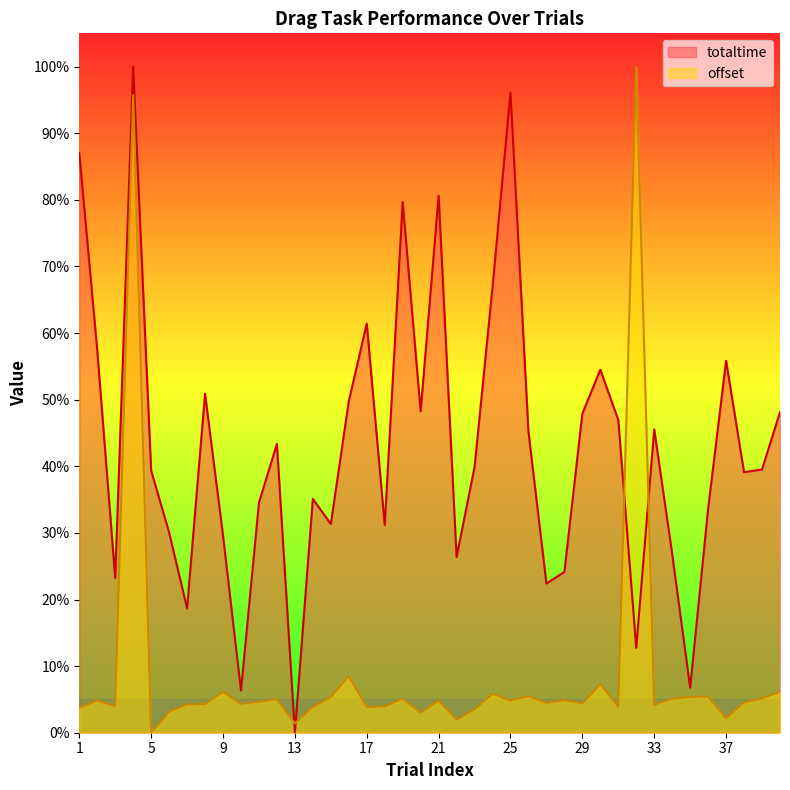

Where do offset and totaltime first cross each other?

12 and 13